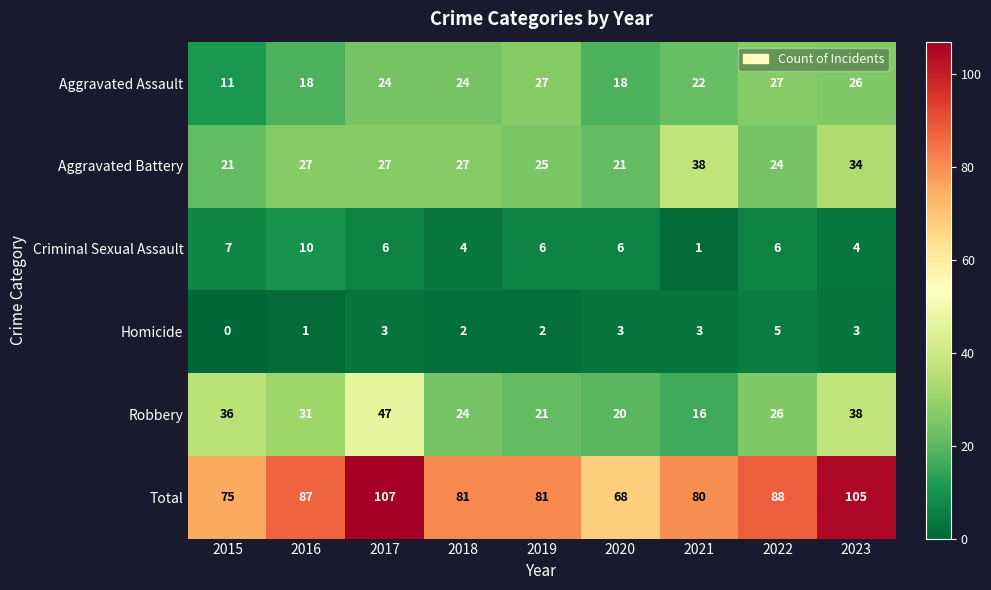

Which series has the widest spread of values?

Total